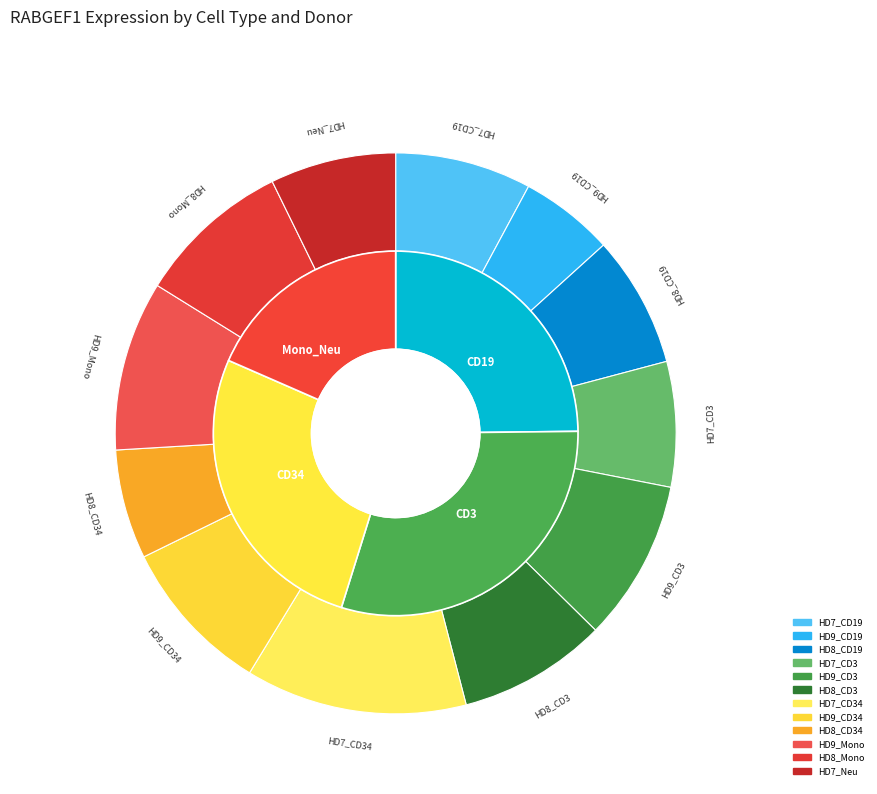

Which category has the biggest portion of the pie?

HD7_CD34